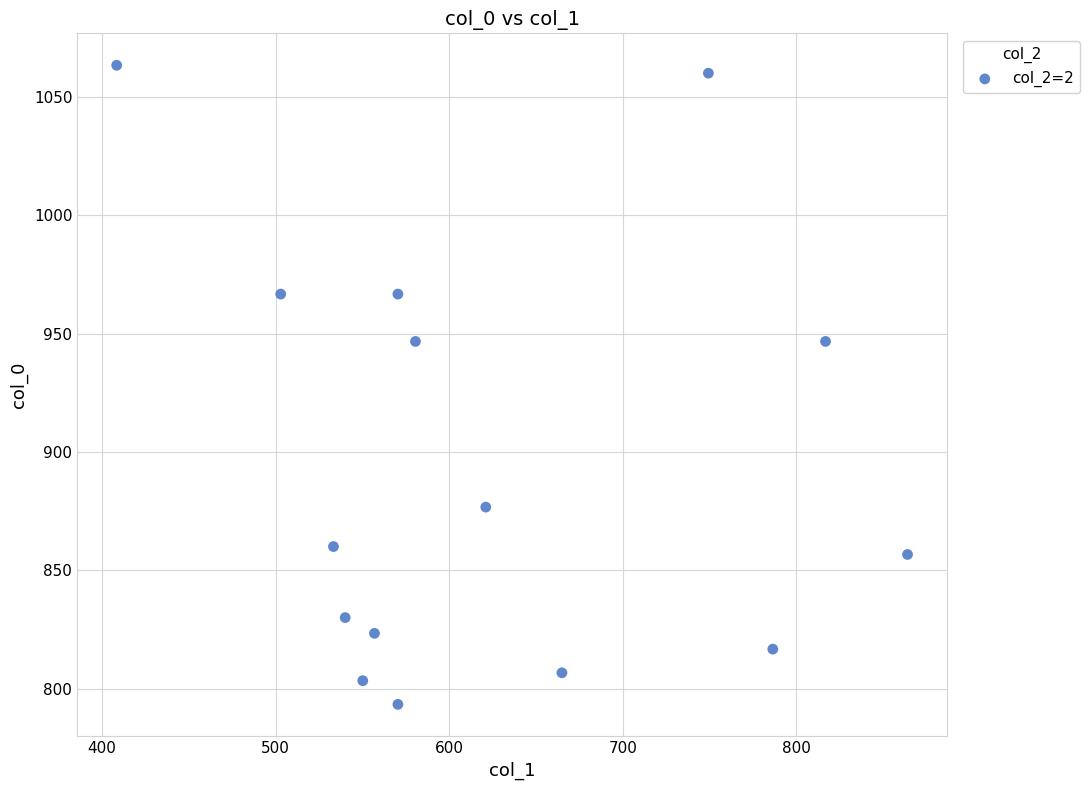

What is the range of X values (max minus min)?

455.6